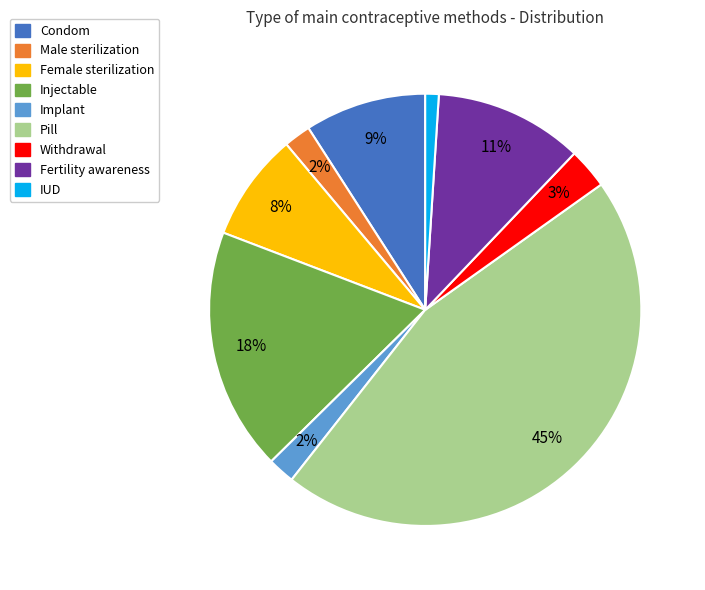

Is the sum of IUD and Withdrawal greater than half?

No